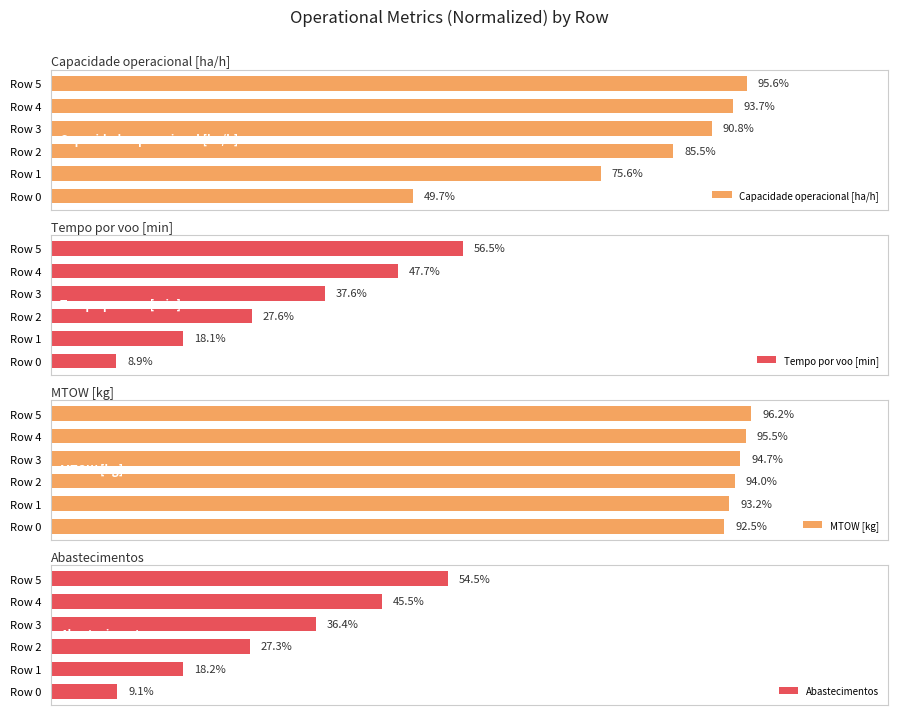

List the labels in order of Capacidade operacional [ha/h] value, largest first.

Row 5, Row 4, Row 3, Row 2, Row 1, Row 0